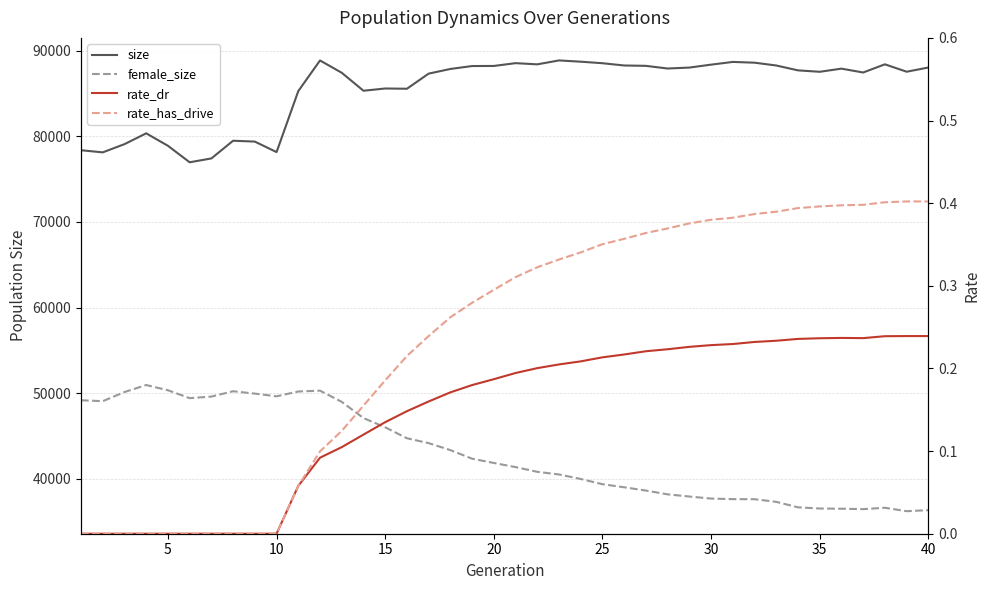

What is the difference between the maximum and minimum values in the rate_dr series?

0.2